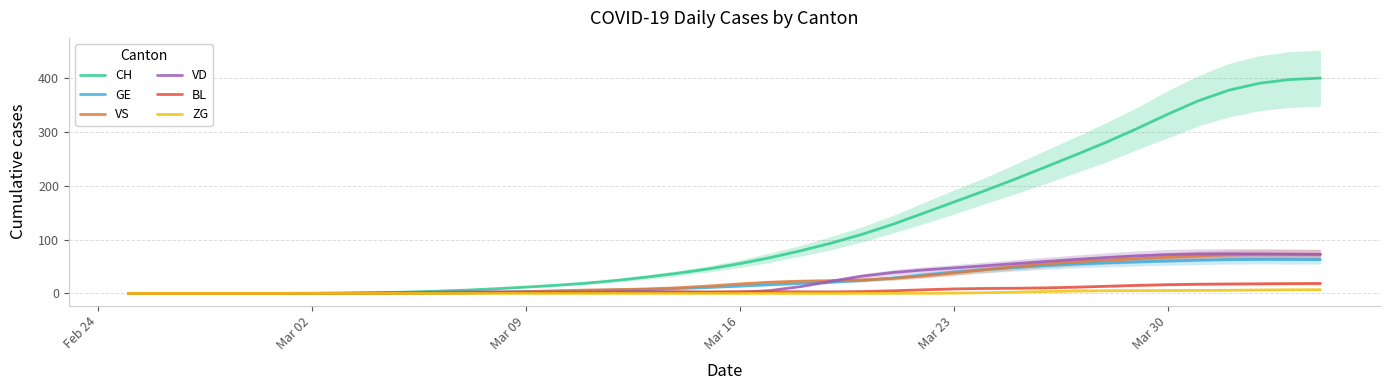

Reading left to right, what are all the values shown in this chart?

CH: 0.0	0.0	0.0	0.0	0.0	0.0	0.2	0.5	1.2	2.3	3.9	6.0	8.6	11.7	15.1	19.1	24.3	30.6	37.6	45.6	55.2	66.4	79.2	93.4	109.5	128.0	148.5	169.3	190.1	211.8	234.4	257.2	280.6	305.8	332.3	357.2	376.9	389.9	396.8	399.5
GE: 0.0	0.0	0.0	0.0	0.0	0.0	0.0	0.0	0.0	0.0	0.1	0.5	1.3	2.6	4.0	5.2	6.3	7.5	9.0	11.0	13.5	16.2	18.6	20.9	24.0	28.6	34.1	39.3	43.9	47.9	51.4	54.4	56.7	58.4	60.0	61.5	62.6	63.0	62.8	62.6
VS: 0.0	0.0	0.0	0.0	0.0	0.0	0.0	0.0	0.0	0.1	0.2	0.7	1.7	3.2	4.9	6.2	7.1	8.4	10.5	13.8	17.6	20.8	22.7	23.6	25.0	27.8	32.3	37.9	43.8	49.5	54.6	58.6	61.7	64.4	67.1	69.5	71.3	72.3	72.4	72.3
VD: 0.0	0.0	0.0	0.0	0.0	0.0	0.2	0.4	0.9	1.5	2.2	2.8	3.0	2.6	2.0	2.1	3.0	3.5	2.8	1.7	2.0	5.3	12.7	22.7	31.9	38.7	43.4	47.2	51.1	55.3	59.2	63.0	66.6	69.7	72.0	73.2	73.5	73.3	72.9	72.5
BL: 0.0	0.0	0.0	0.0	0.0	0.0	0.0	0.1	0.3	0.7	1.3	1.9	2.2	2.2	2.1	2.1	2.2	2.4	2.6	2.9	3.2	3.3	3.0	2.9	3.5	4.9	6.7	8.3	9.2	9.6	10.3	11.6	13.3	14.9	16.2	17.0	17.5	17.9	18.2	18.4
ZG: 0.0	0.0	0.0	0.0	0.0	0.0	0.0	0.0	0.0	0.0	0.0	0.0	0.0	0.0	0.0	0.0	0.0	0.0	0.0	0.0	0.0	0.0	0.0	0.0	0.0	0.0	0.2	0.5	1.2	2.3	3.5	4.4	4.9	5.2	5.4	5.5	5.8	6.3	6.7	6.9